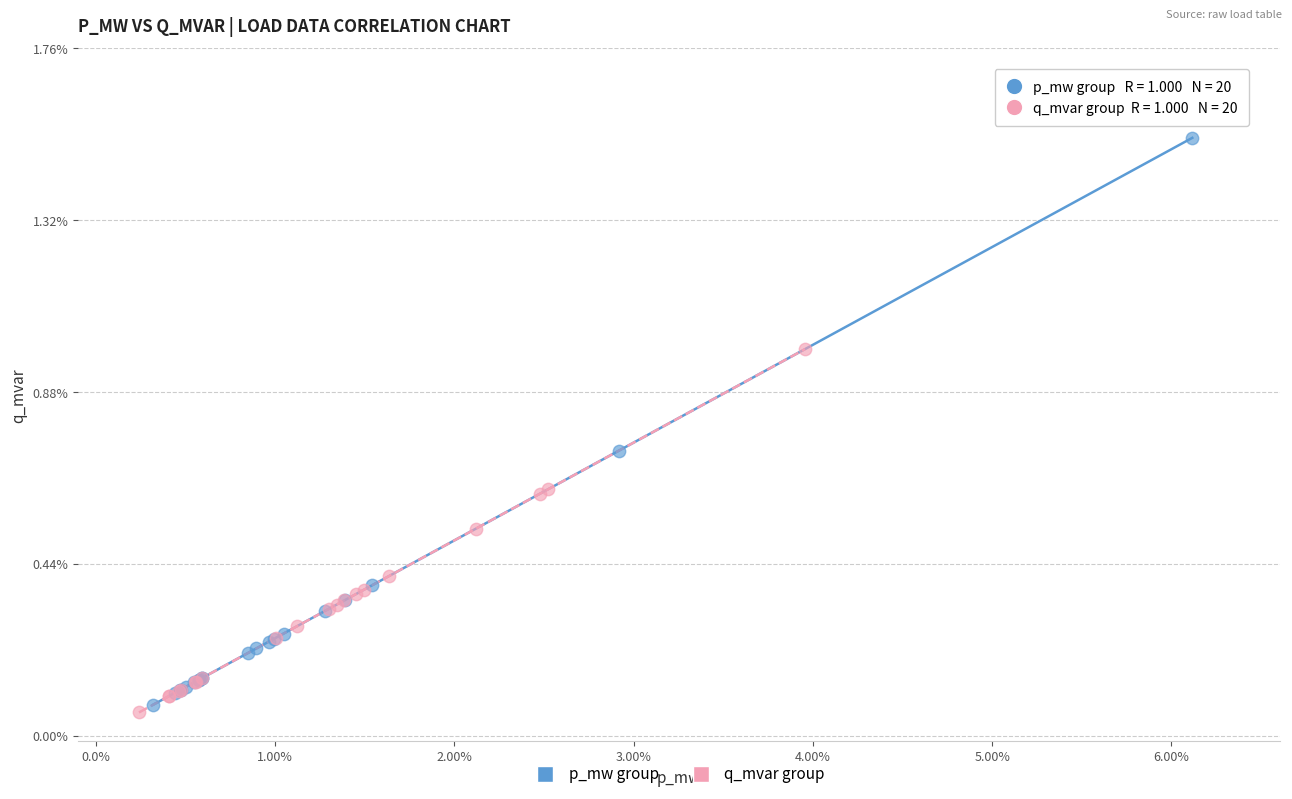

Which series has the widest spread of Y values?

p_mw group